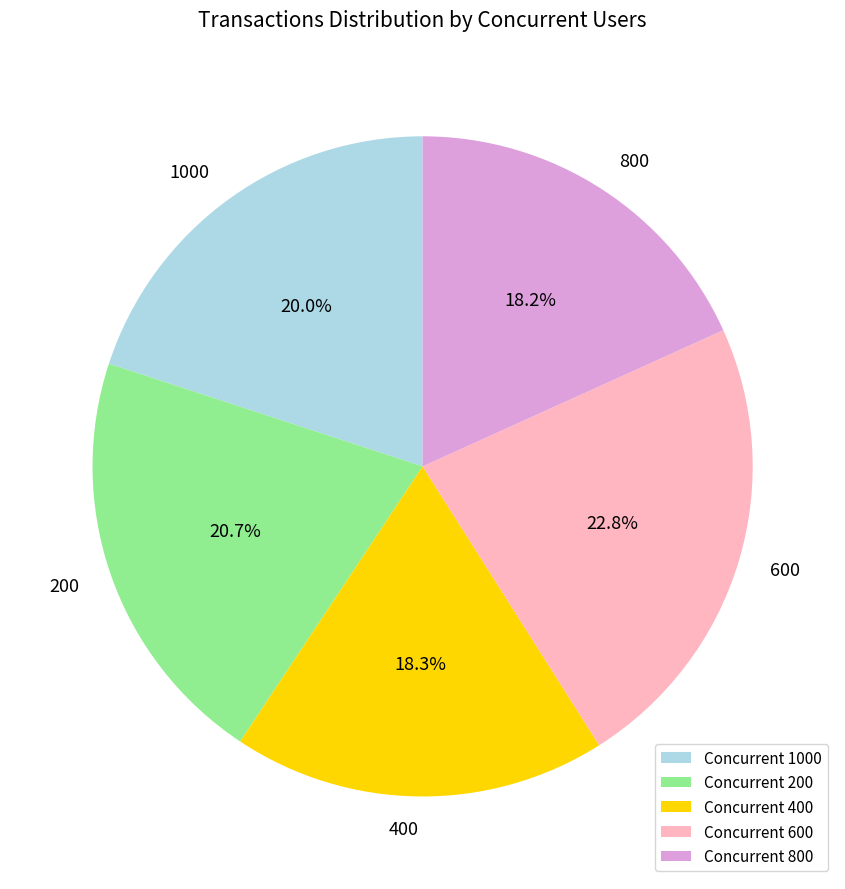

Which category has the biggest portion of the pie?

Concurrent 600